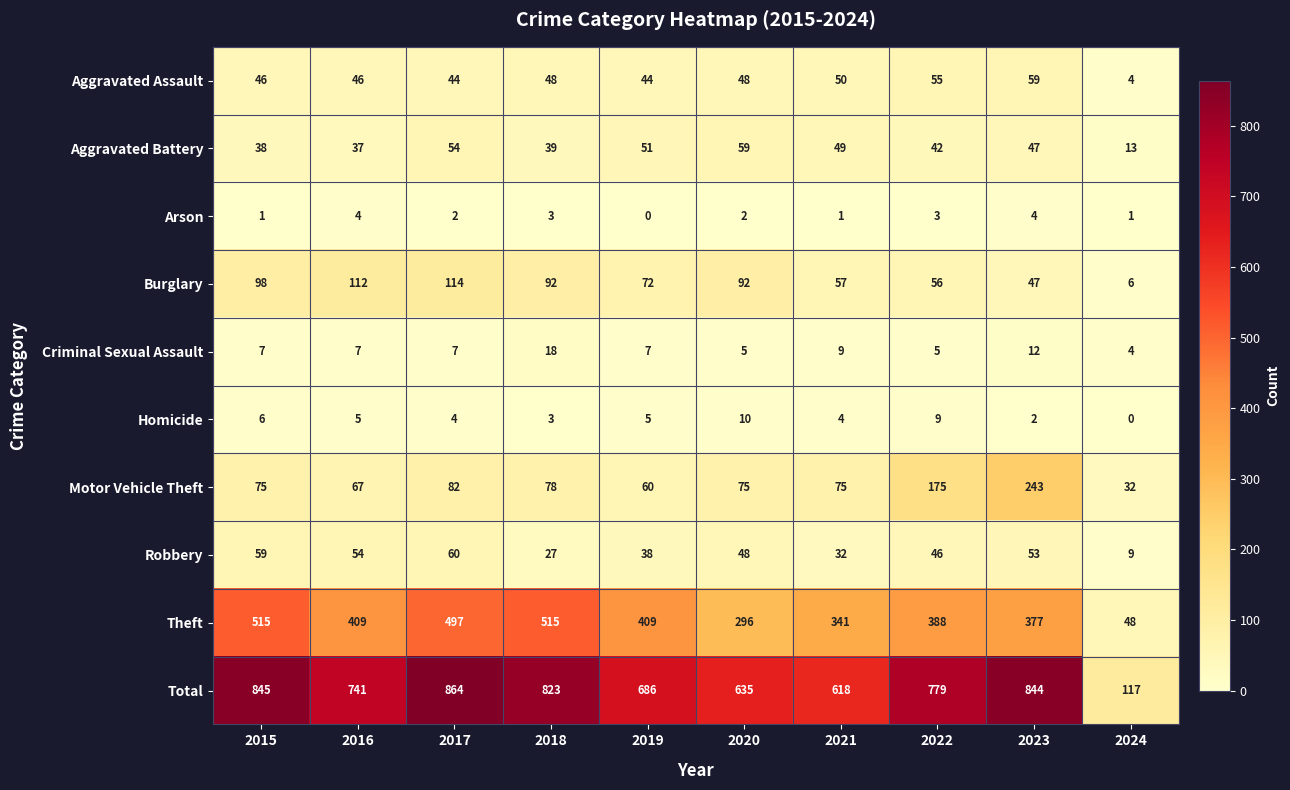

Count the Arson values in the range 1 to 3.

7